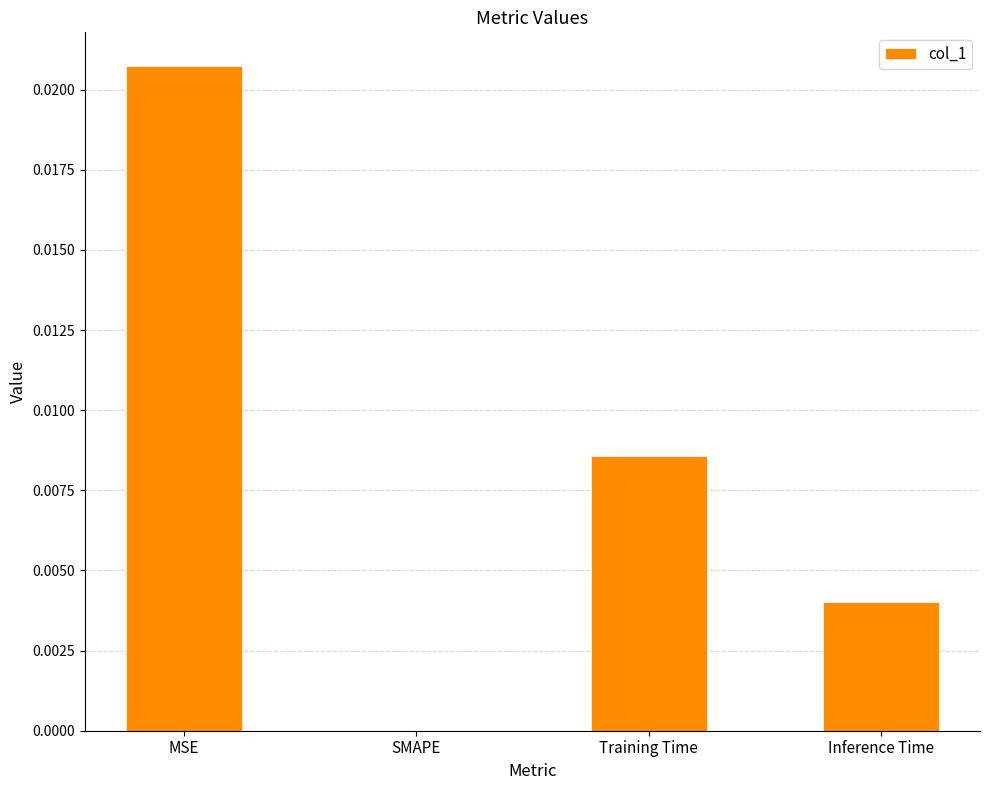

Between MSE and SMAPE, which is larger?

MSE